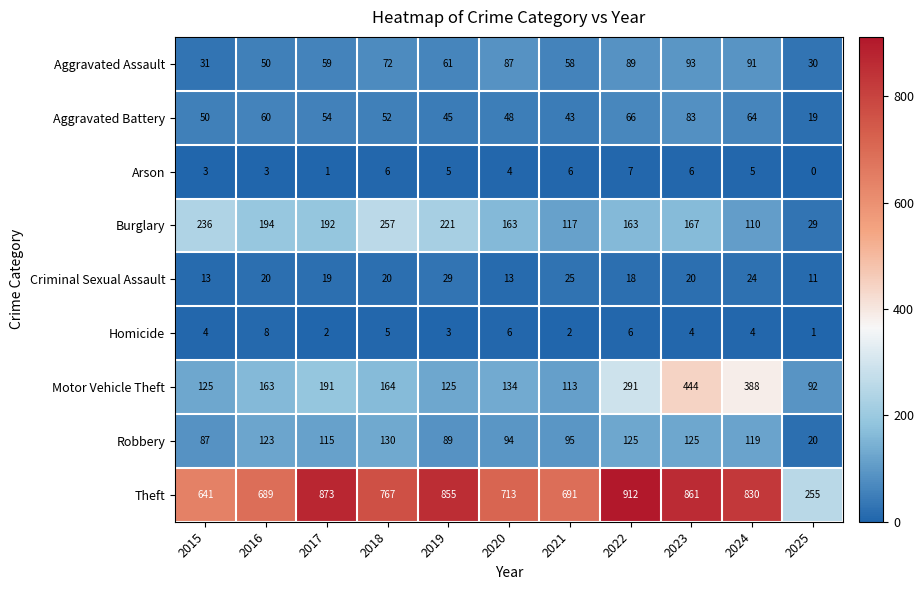

What is the difference between the highest and lowest values at 2022?

906